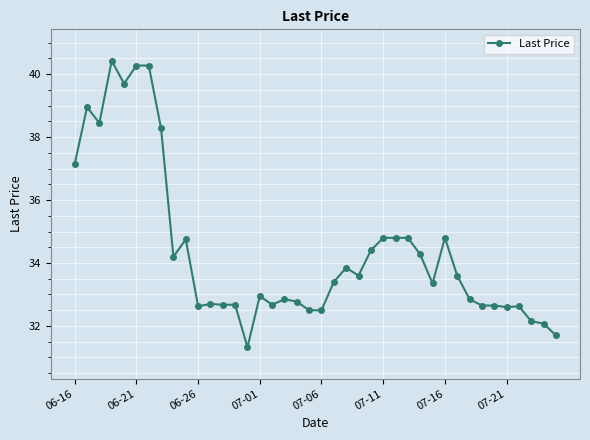

What is the maximum value shown in the chart?

40.4